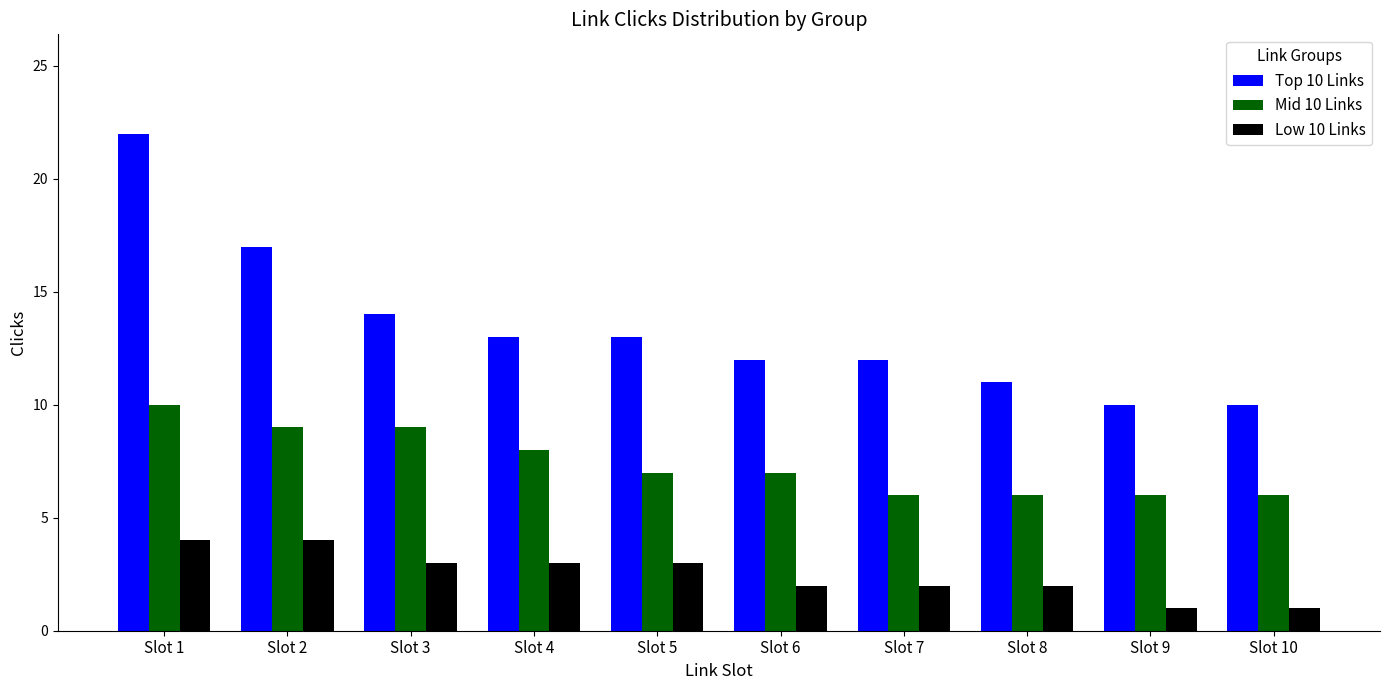

What is the value of the Low 10 Links bar at the 6th from the left?

2